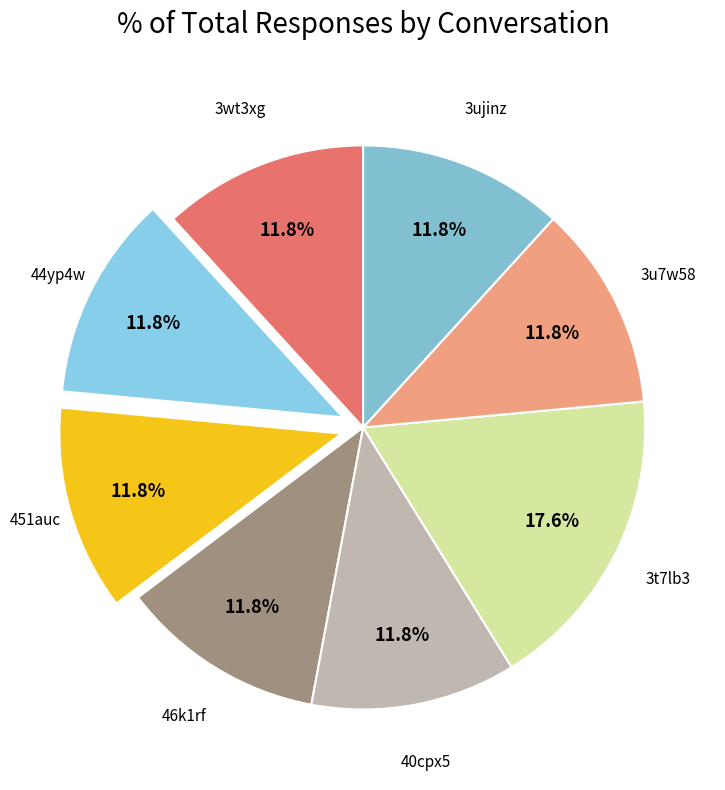

How many segments does this pie chart have?

8